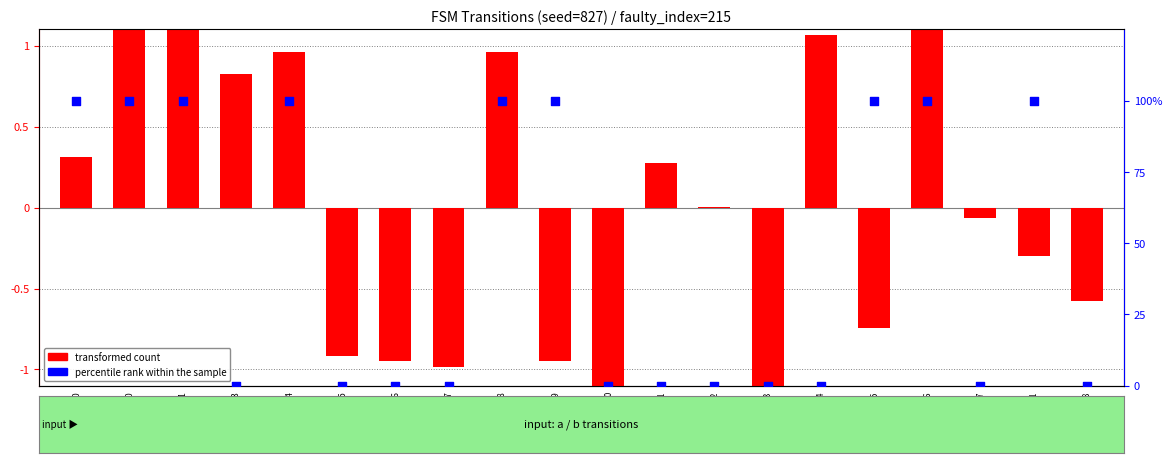

Which series contains the lowest Y value?

transformed count